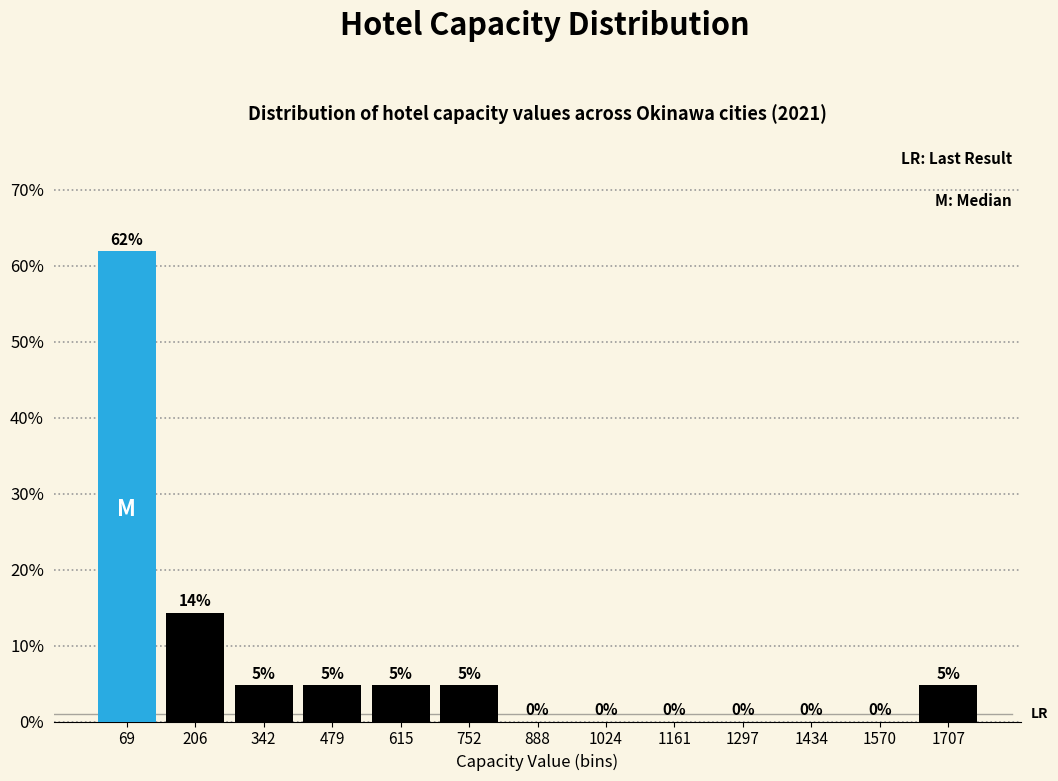

Over which range of the x-axis is the bar tallest?

0 to 140